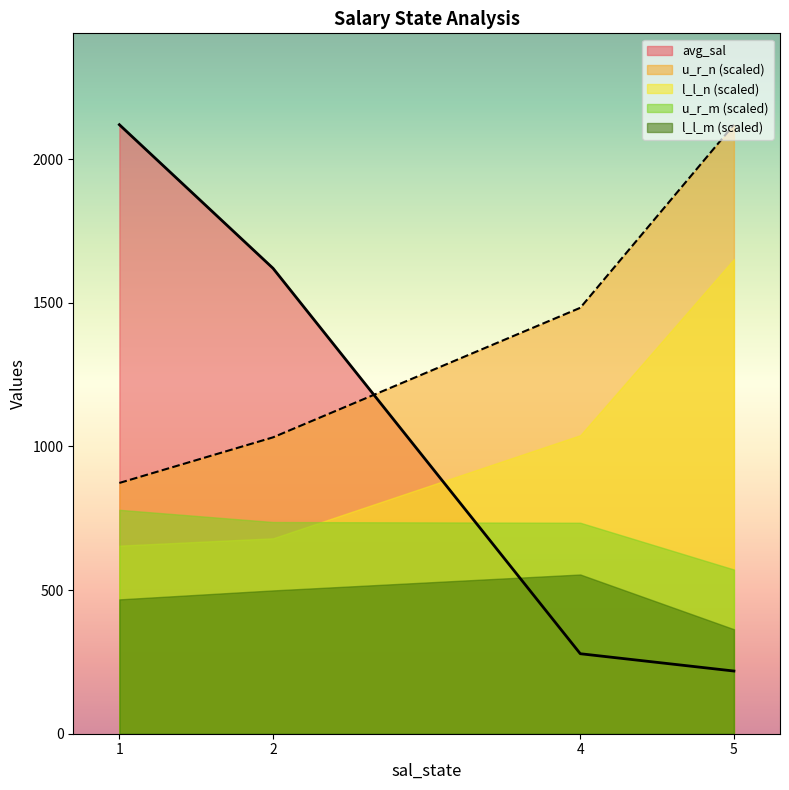

What value does the l_l_m series have at 4.0?

3.0